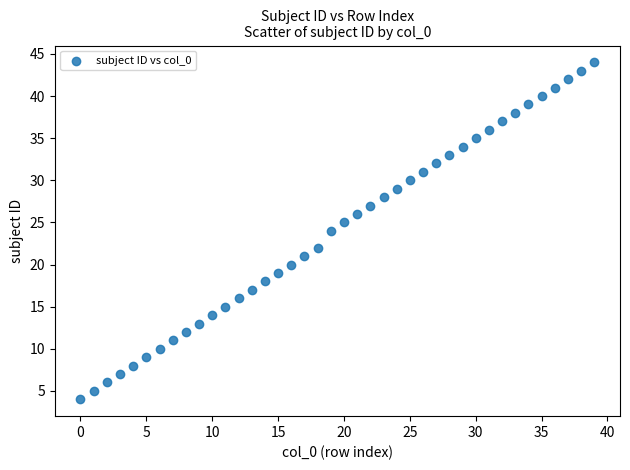

What is the range of Y values (max minus min)?

40